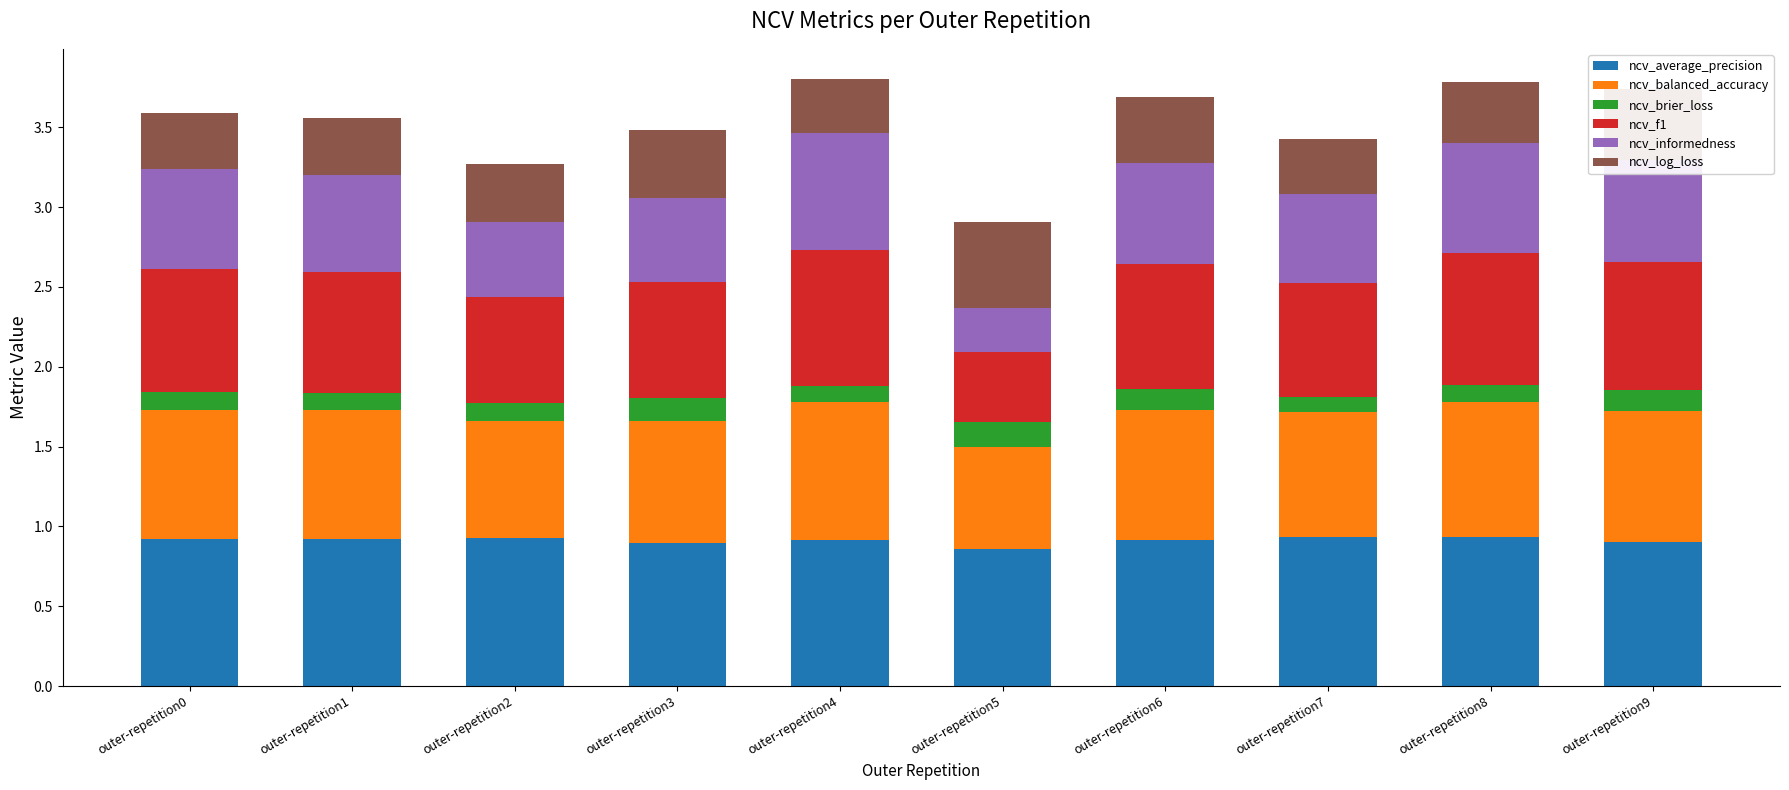

What is the total value across all series at outer-repetition8?

3.8